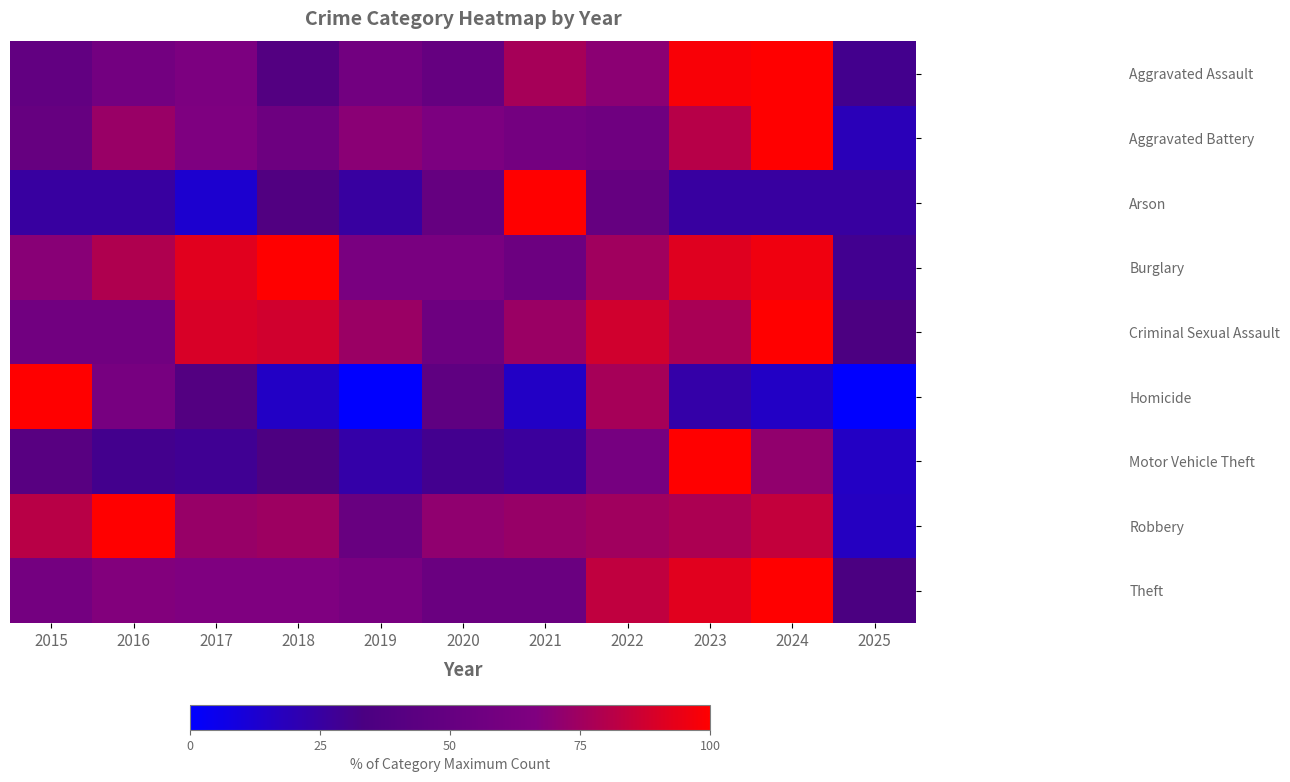

Reading left to right, list all the values displayed in this chart.

Aggravated Assault: 2015=48.2	2016=58.9	2017=64.3	2018=38.4	2019=58.0	2020=50.0	2021=76.8	2022=69.6	2023=98.2	2024=100.0	2025=30.4
Aggravated Battery: 2015=50.4	2016=73.2	2017=65.4	2018=55.1	2019=69.3	2020=64.6	2021=59.1	2022=55.9	2023=81.1	2024=100.0	2025=18.9
Arson: 2015=25.0	2016=25.0	2017=12.5	2018=37.5	2019=25.0	2020=50.0	2021=100.0	2022=50.0	2023=25.0	2024=25.0	2025=25.0
Burglary: 2015=68.8	2016=79.0	2017=92.0	2018=100.0	2019=62.5	2020=62.5	2021=54.0	2022=75.0	2023=91.5	2024=96.0	2025=29.5
Criminal Sexual Assault: 2015=57.1	2016=57.1	2017=89.8	2018=87.8	2019=73.5	2020=55.1	2021=73.5	2022=87.8	2023=77.6	2024=100.0	2025=34.7
Homicide: 2015=100.0	2016=61.5	2017=38.5	2018=15.4	2019=0.0	2020=46.2	2021=15.4	2022=76.9	2023=23.1	2024=15.4	2025=0.0
Motor Vehicle Theft: 2015=41.9	2016=30.3	2017=28.7	2018=35.0	2019=23.1	2020=30.0	2021=26.4	2022=60.3	2023=100.0	2024=71.3	2025=15.7
Robbery: 2015=81.2	2016=100.0	2017=72.9	2018=74.3	2019=52.1	2020=70.8	2021=72.9	2022=75.0	2023=78.5	2024=84.0	2025=16.7
Theft: 2015=59.1	2016=67.5	2017=66.2	2018=66.1	2019=61.8	2020=52.9	2021=53.5	2022=83.5	2023=92.2	2024=100.0	2025=33.8